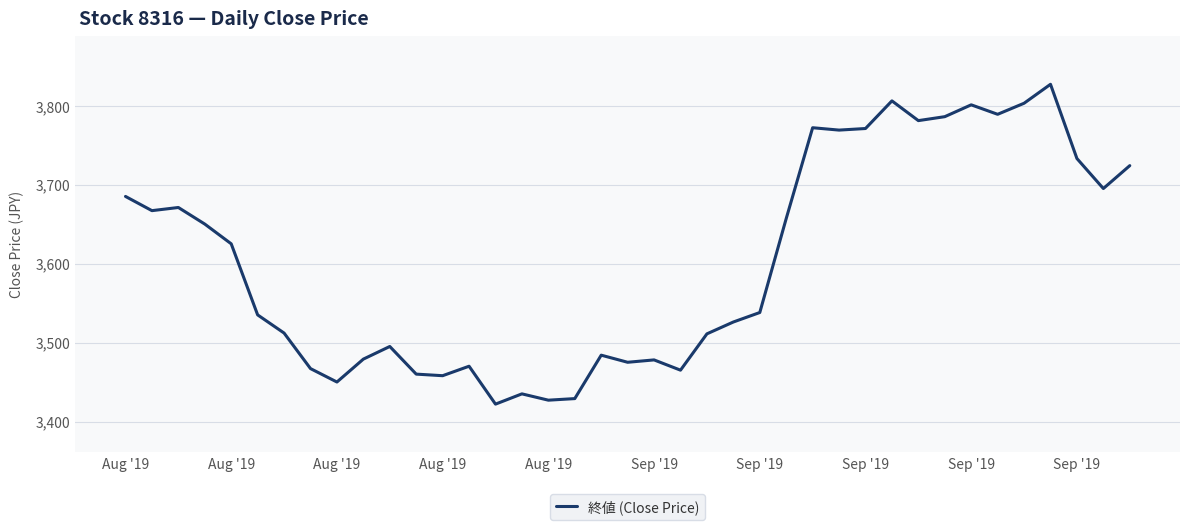

What is the difference between the maximum and minimum values?

405